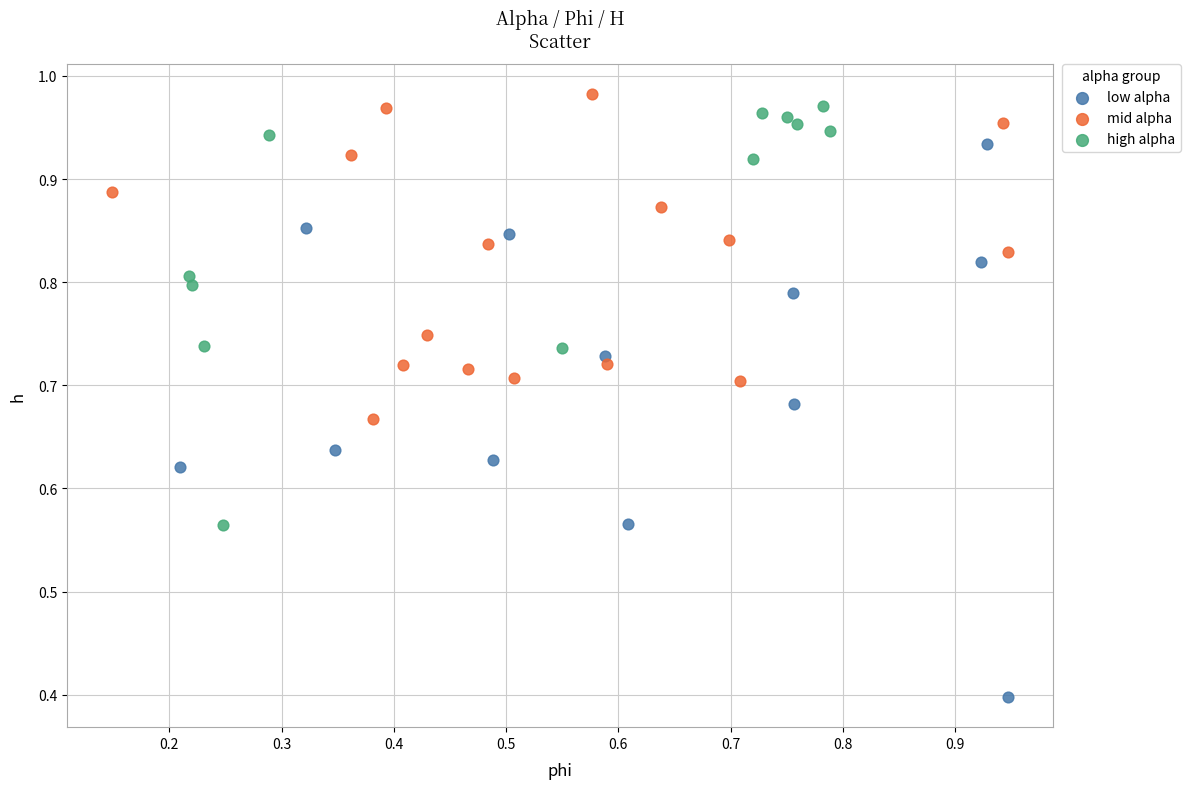

Which series contains the lowest Y value?

low alpha